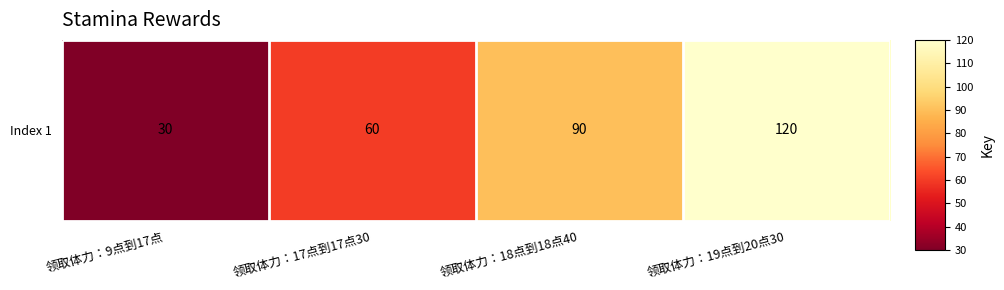

List the labels in order of value, largest first.

领取体力：19点到20点30, 领取体力：18点到18点40, 领取体力：17点到17点30, 领取体力：9点到17点